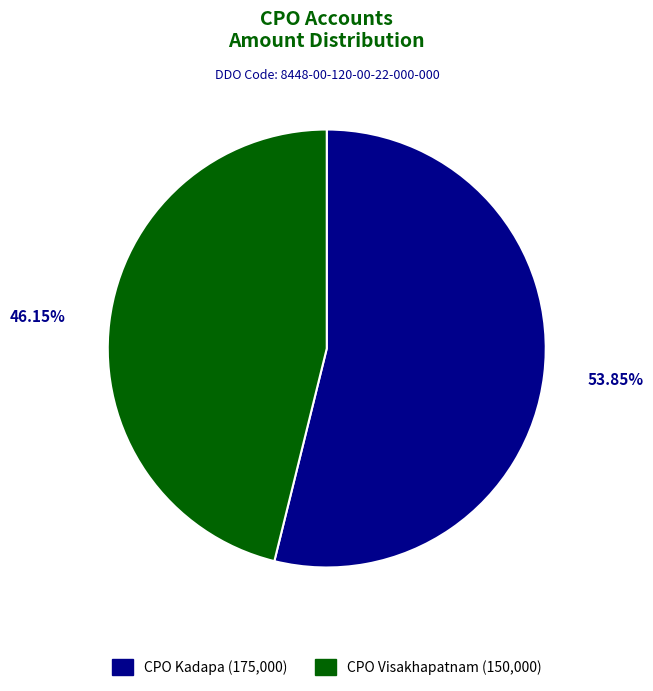

What is the ratio of the value at CPO Kadapa to the value at CPO Visakhapatnam?

1.2